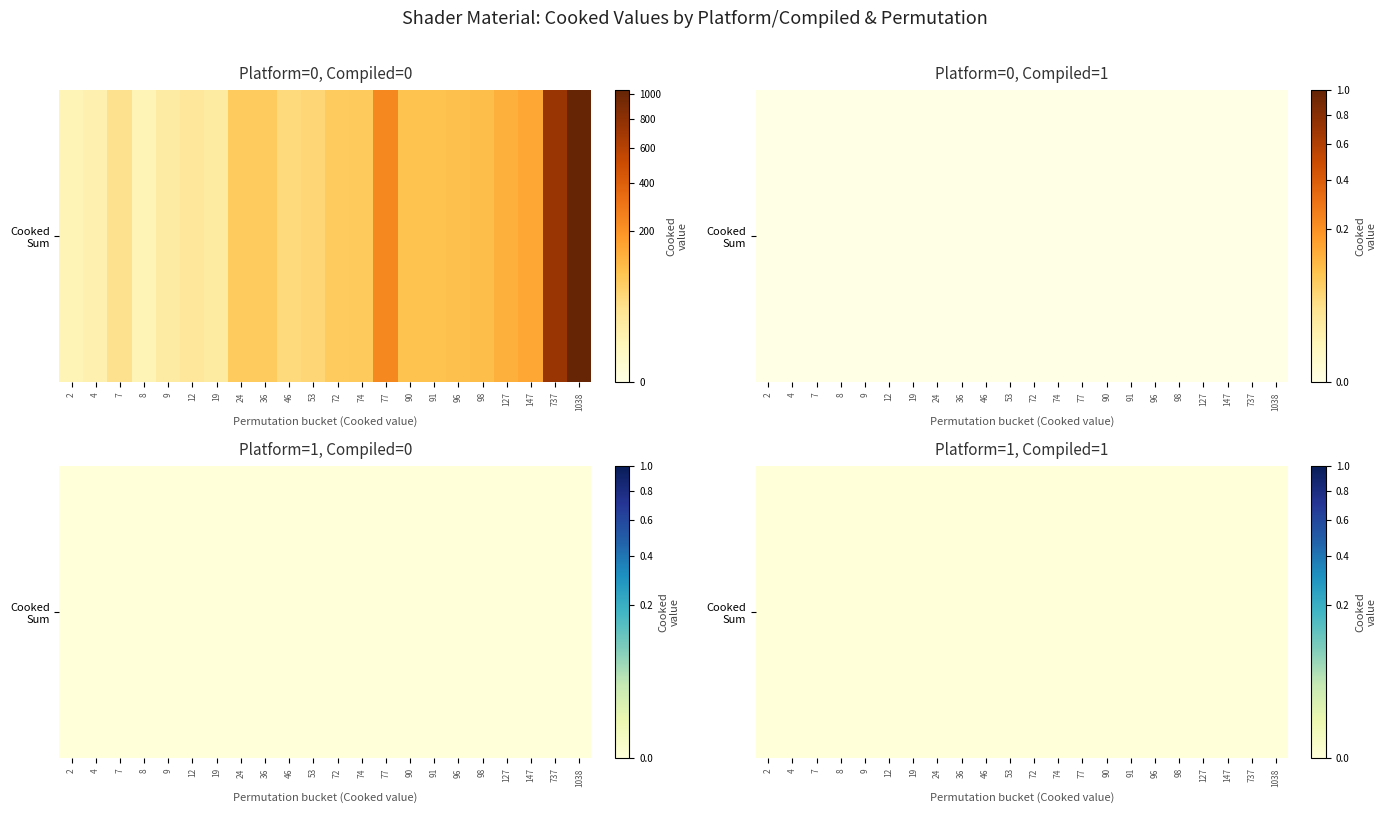

Which series has the largest range (max minus min)?

Platform=0, Compiled=0